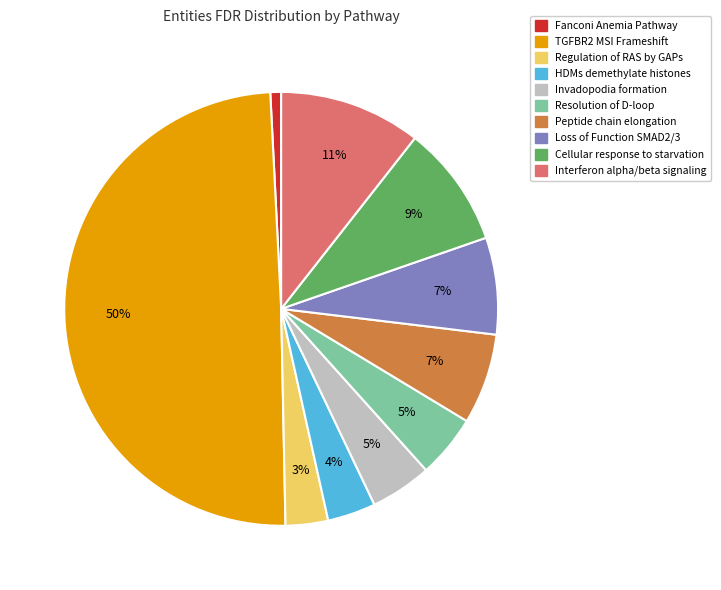

Combined, do Loss of Function SMAD2/3 and Interferon alpha/beta signaling account for over 50%?

No